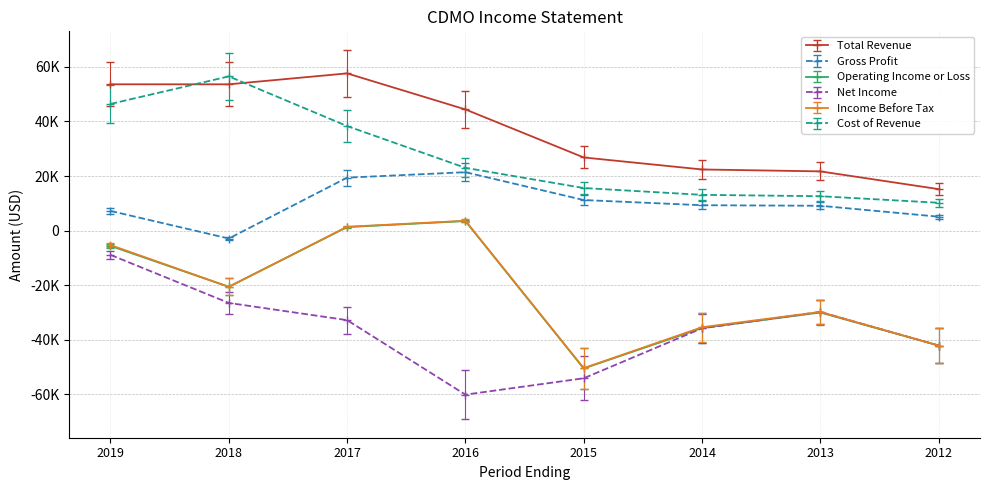

What is the difference between the second highest and minimum values in the Gross Profit series?

22300